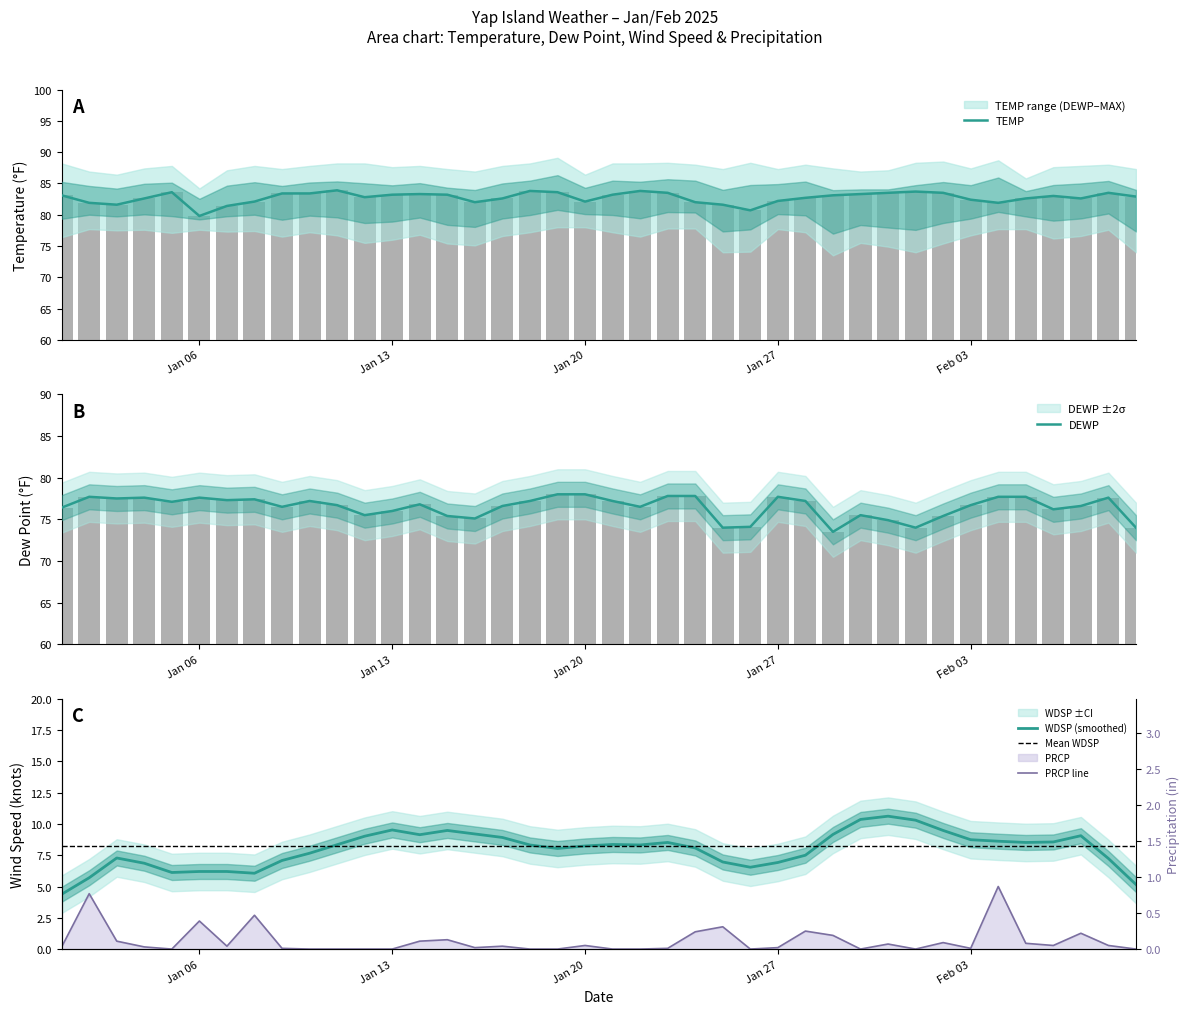

Does the chart contain any negative values?

No